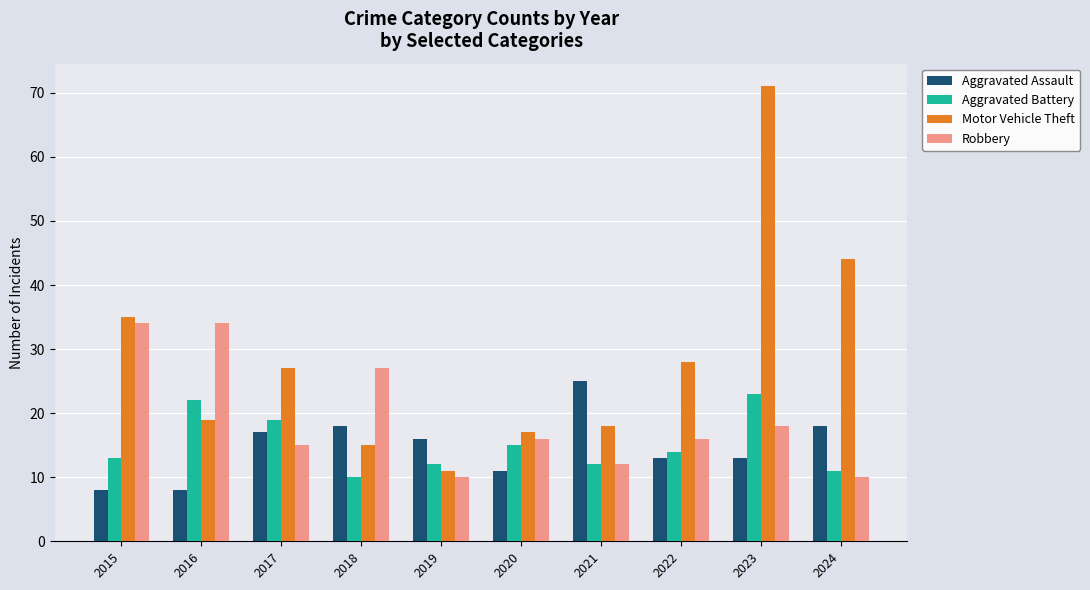

What is the difference between the Motor Vehicle Theft values at 2015 and 2023?

36